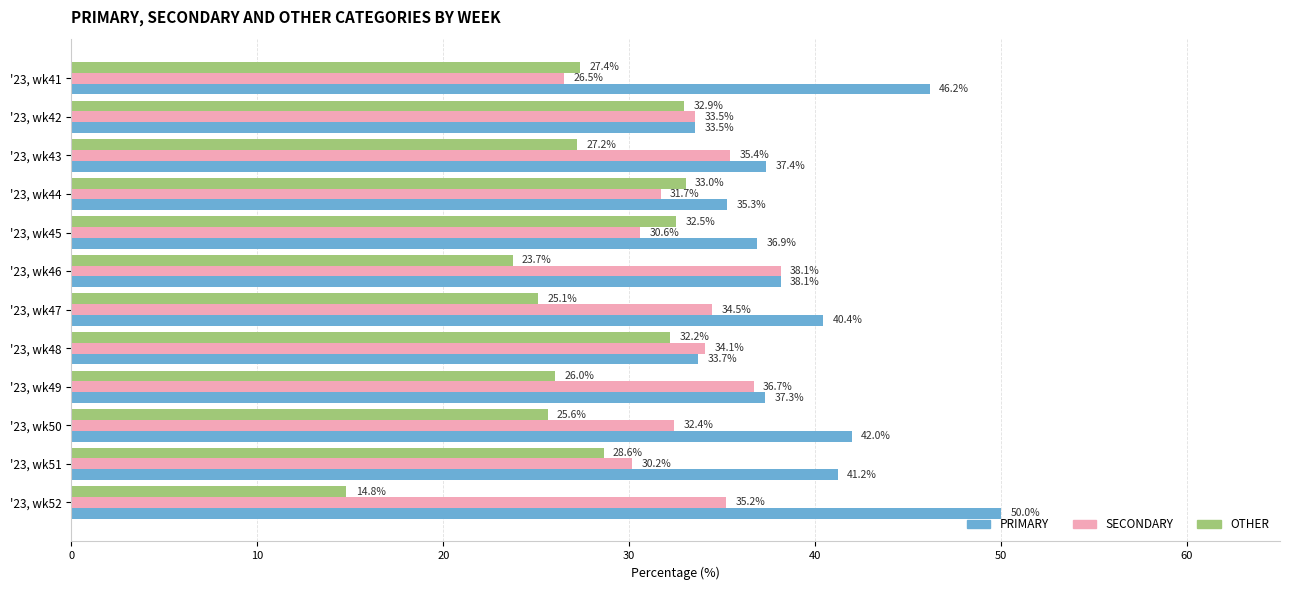

The OTHER series shows 17.4 at '23, wk51. True or false?

False